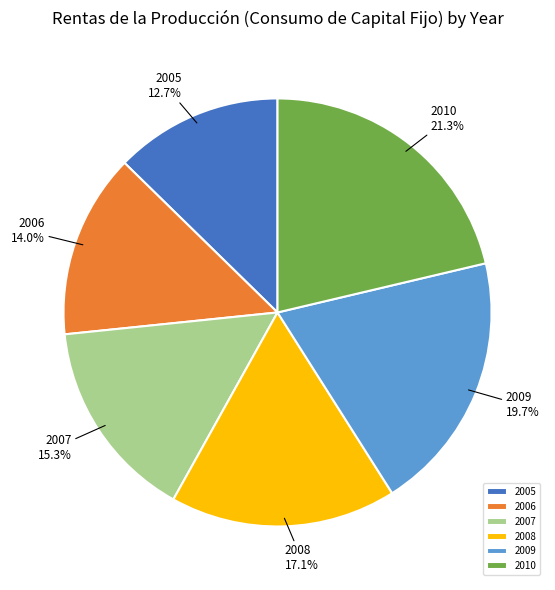

The 2005 slice represents 1% of the pie. True or false?

False